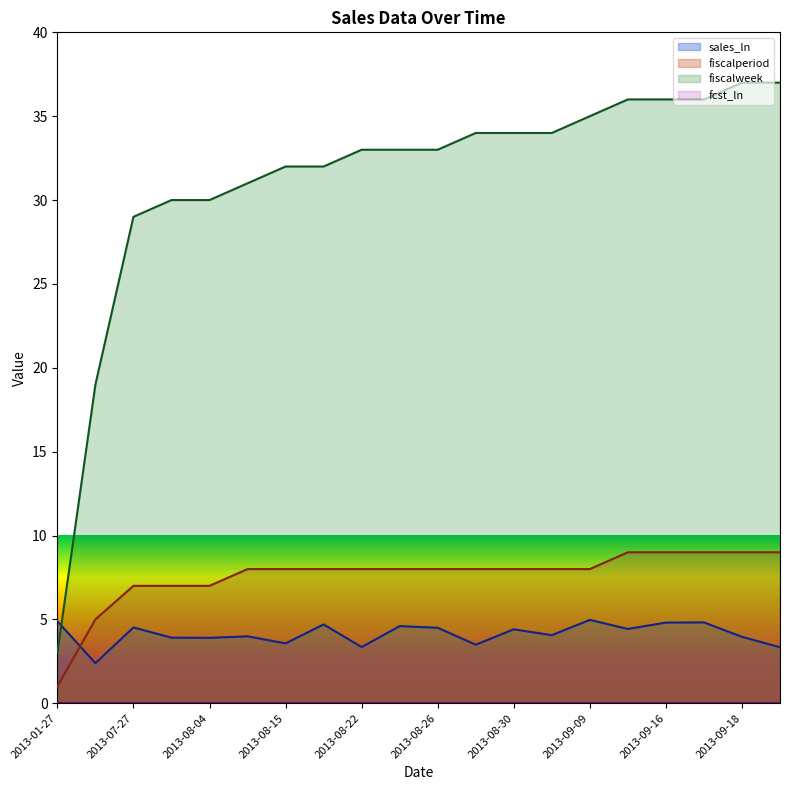

Which series has the largest range (max minus min)?

fiscalweek